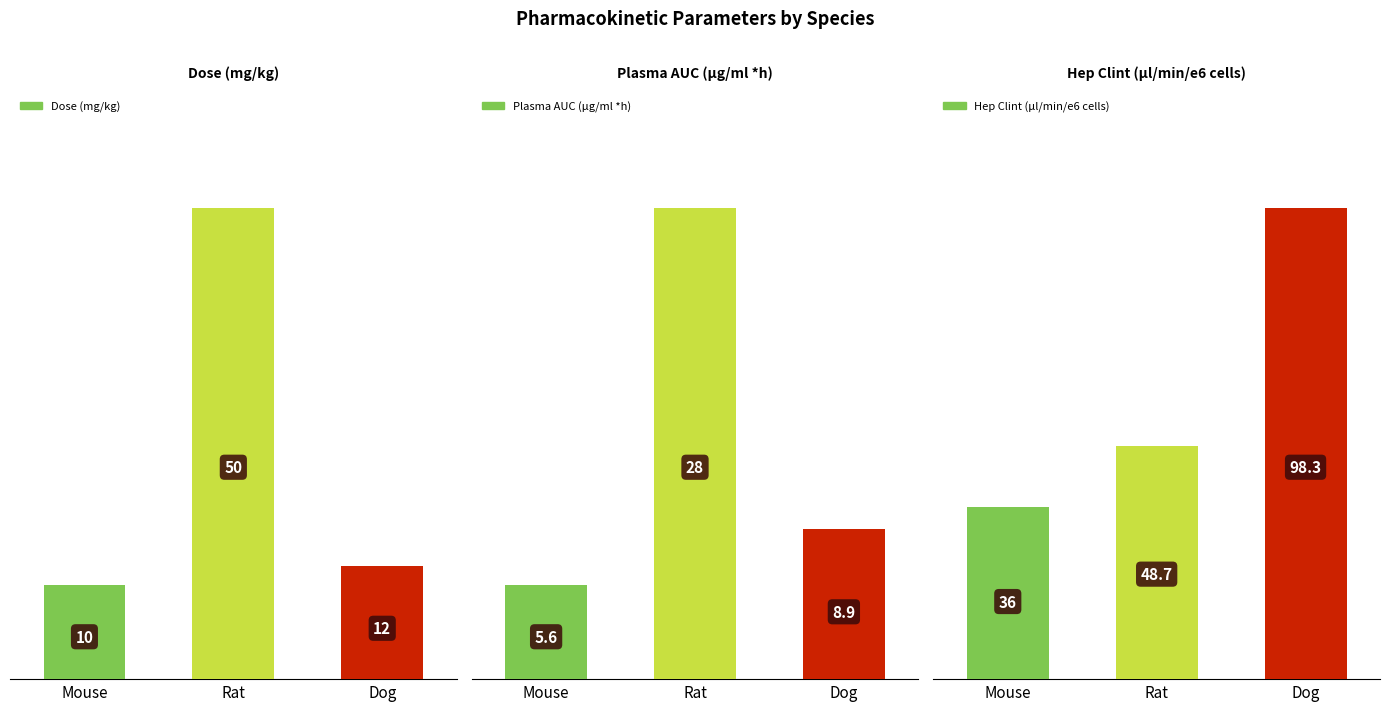

True or false: Hep Clint (μl/min/e6 cells) has a value of 25.6 at Rat.

False